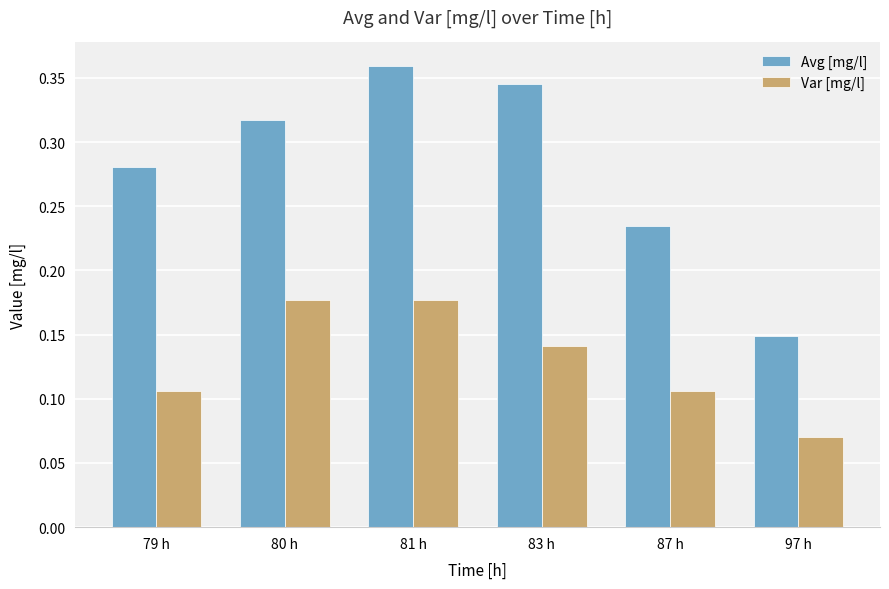

Which series changed the most between 79 h and 87 h?

Avg [mg/l]